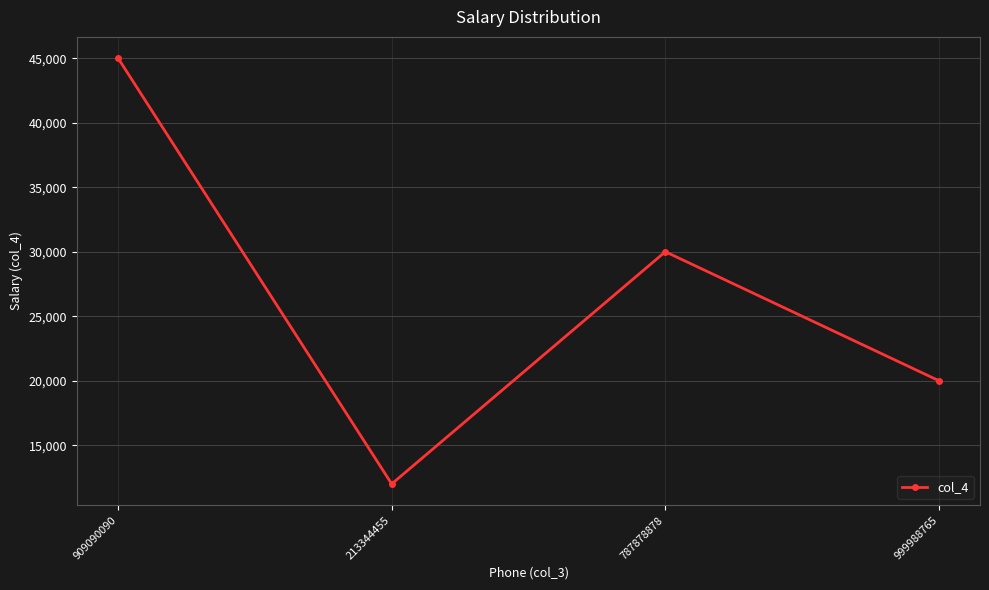

How many interior local valleys (lower than both neighbors) does the data have?

1